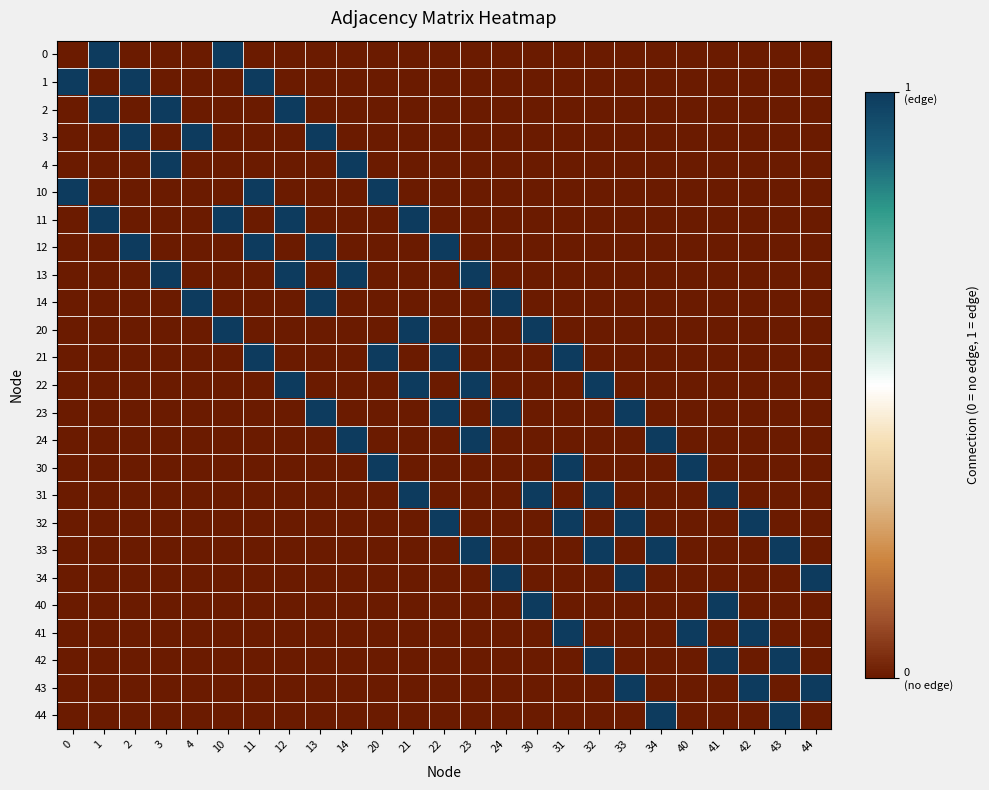

How many data points does each series have?

25